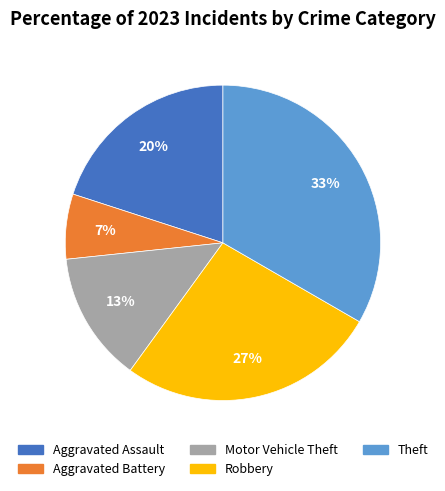

Between Aggravated Battery and Motor Vehicle Theft, which is larger?

Motor Vehicle Theft